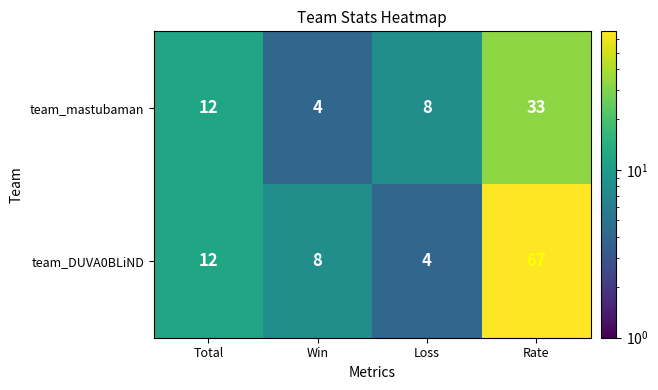

Reading left to right, transcribe all the data shown in this chart.

team_mastubaman: Total=12	Win=4	Loss=8	Rate=33
team_DUVA0BLiND: Total=12	Win=8	Loss=4	Rate=67